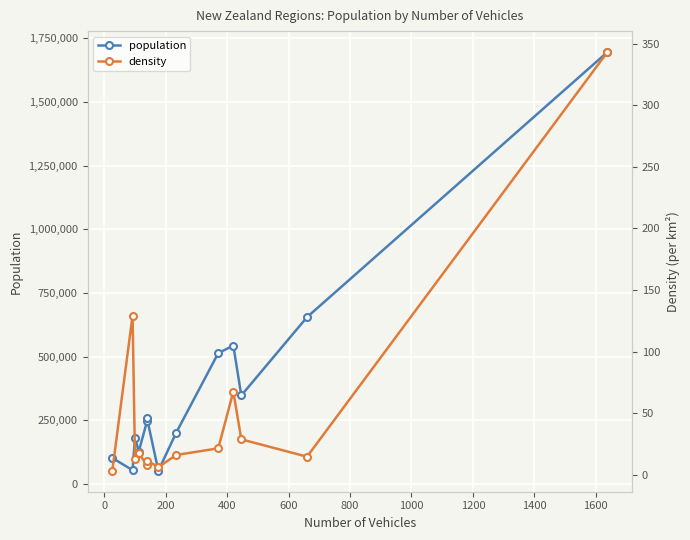

The value of density at 11 is 7.6. True or false?

False